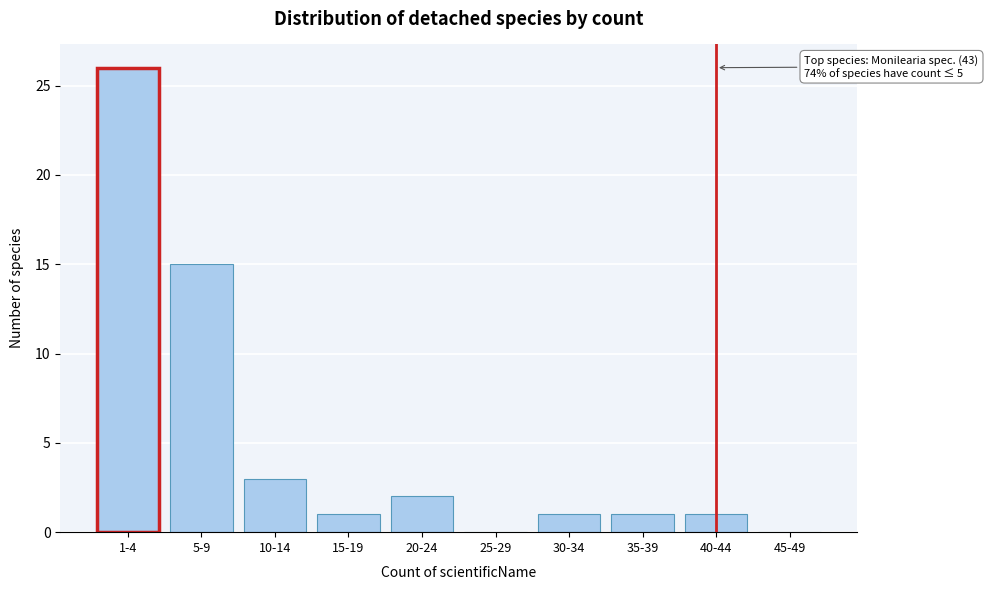

Reading left to right, transcribe all the data shown in this chart.

1-4=26	5-9=15	10-14=3	15-19=1	20-24=2	25-29=0	30-34=1	35-39=1	40-44=1	45-49=0